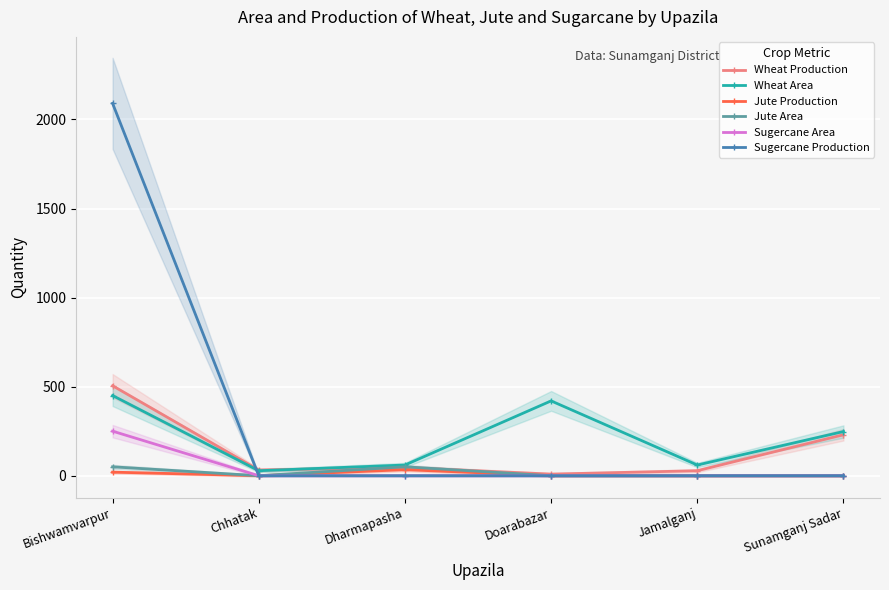

Where do Wheat Production and Sugercane Production first cross each other?

Bishwamvarpur and Chhatak